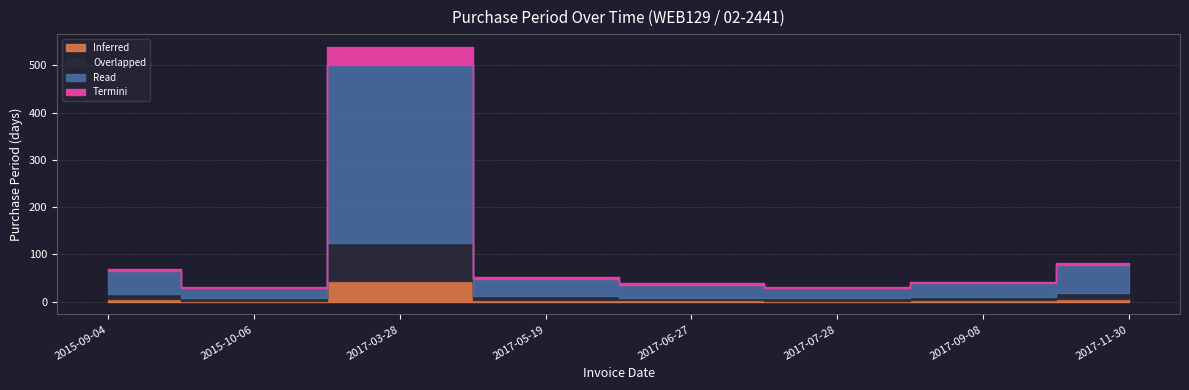

What is the label of the 6th point from the right?

2017-03-28